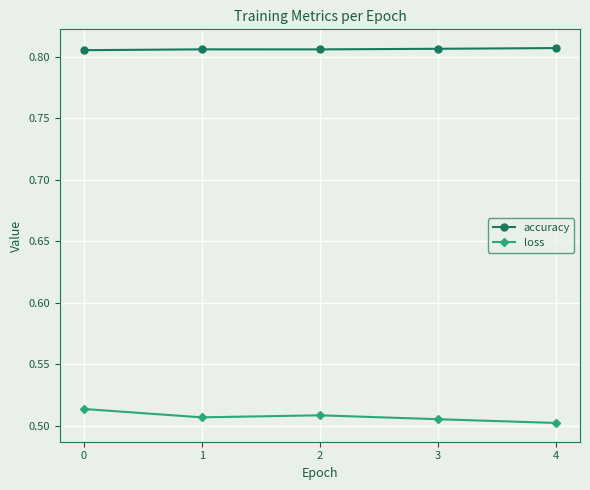

What is the sum of all loss values?

2.5